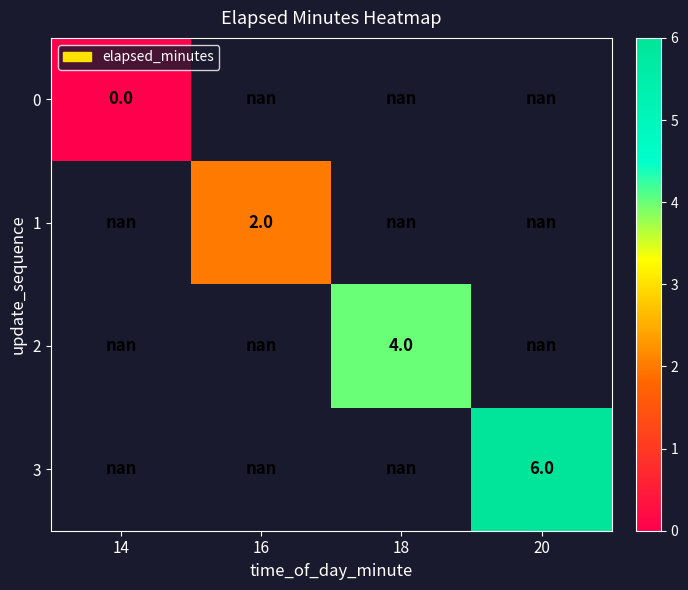

The value of 2 at 18 is 4.0. True or false?

True